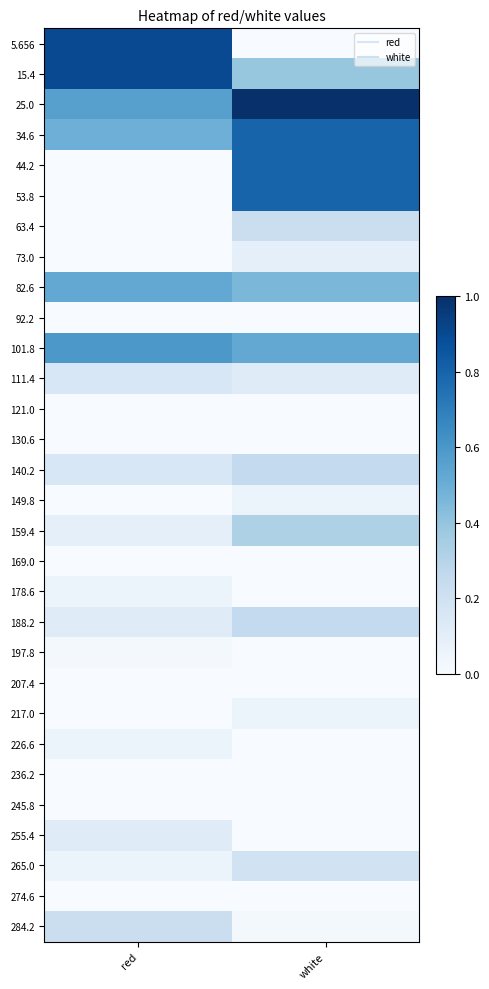

At how many categories does at least one series exceed 0?

2